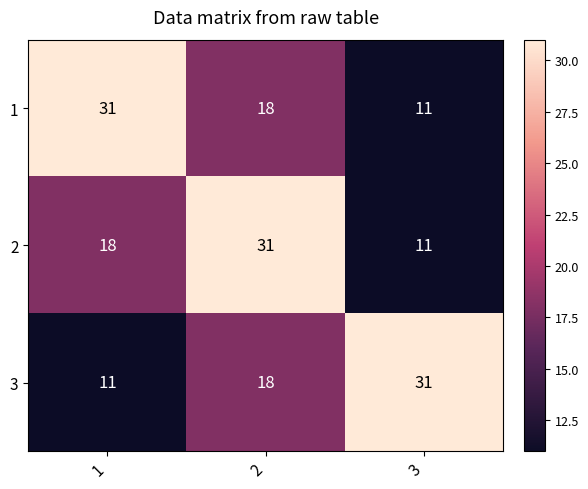

Count the 3 values in the range 11 to 31.

3